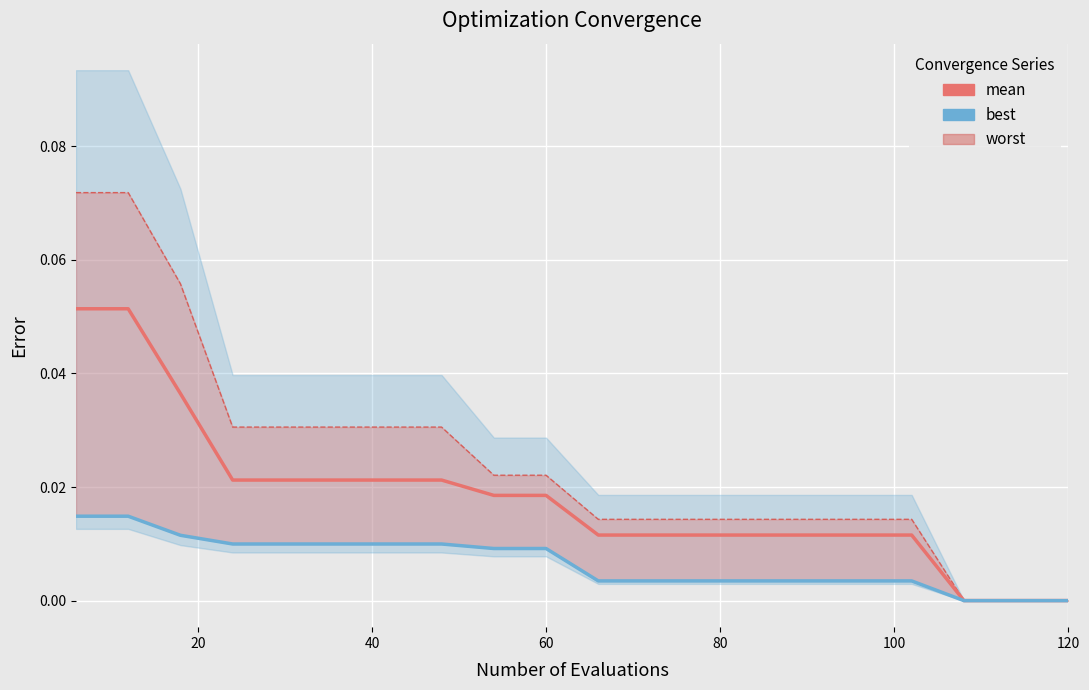

True or false: mean and best cross at least once.

False